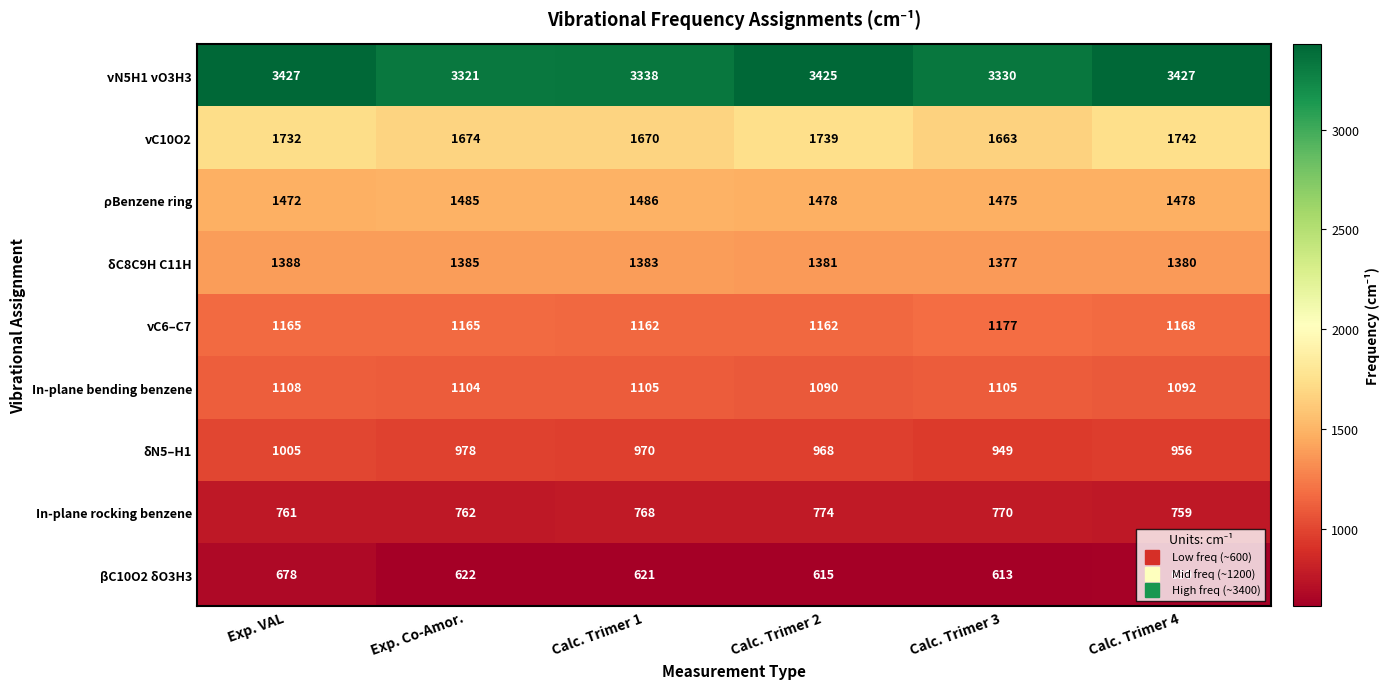

What is the greatest value displayed?

3427